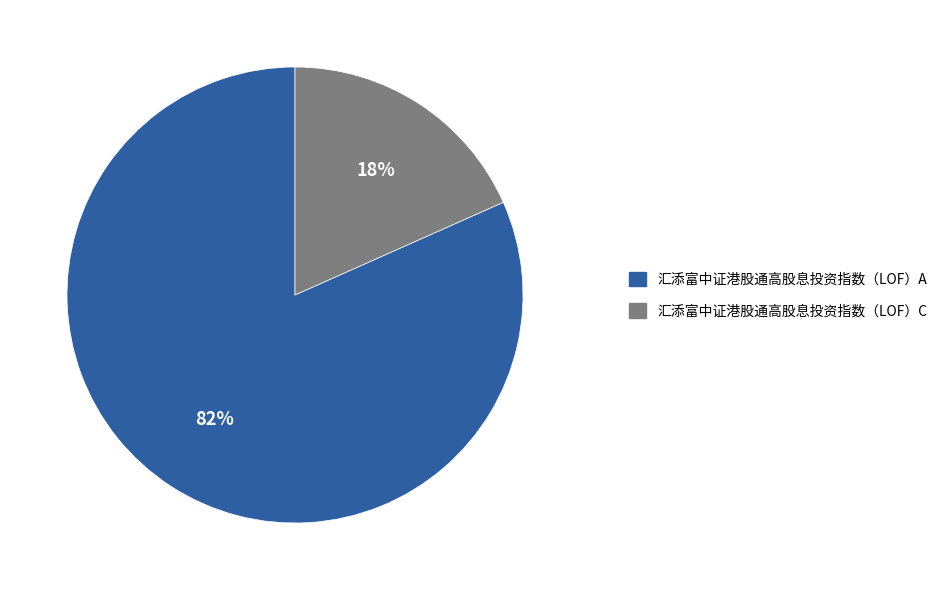

How many slices are in this pie chart?

2